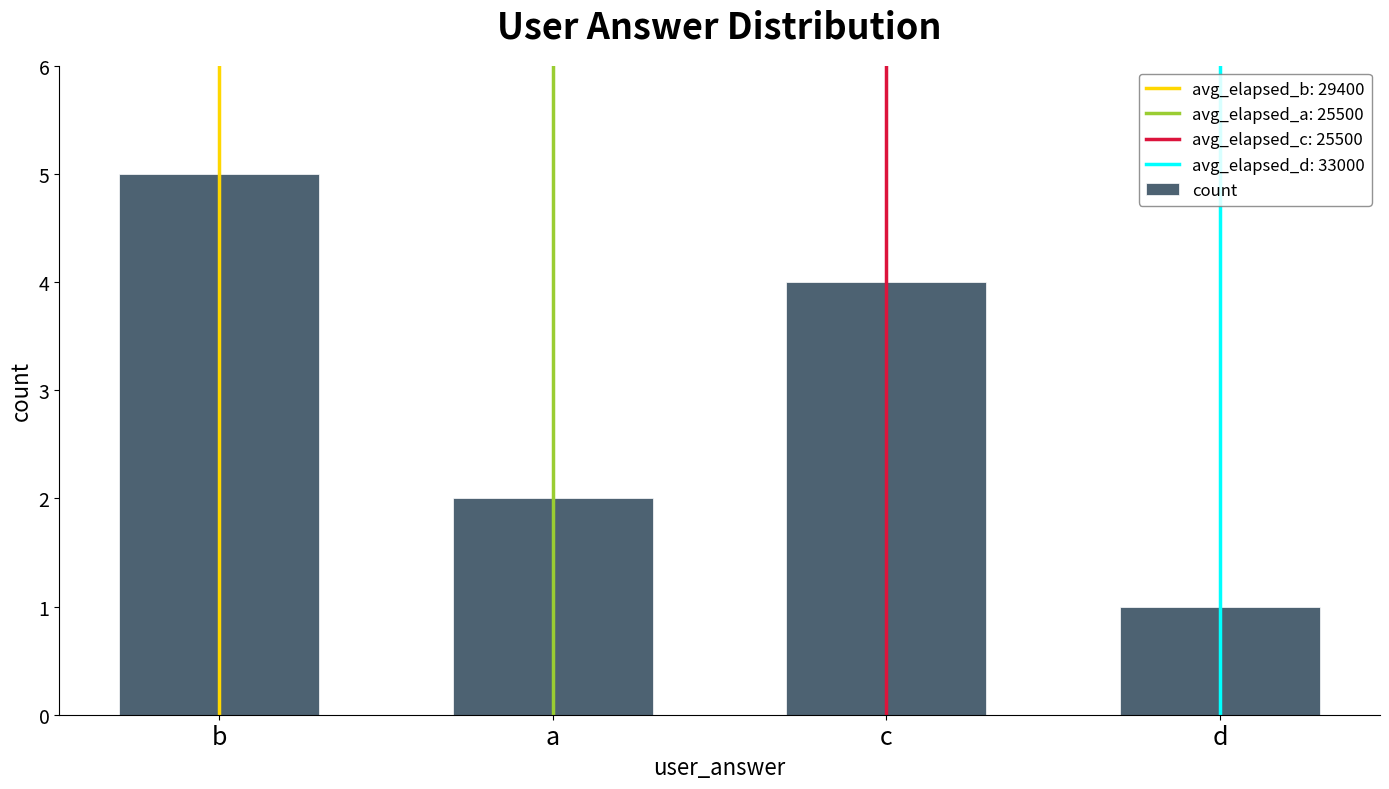

What is the approximate value at c?

4